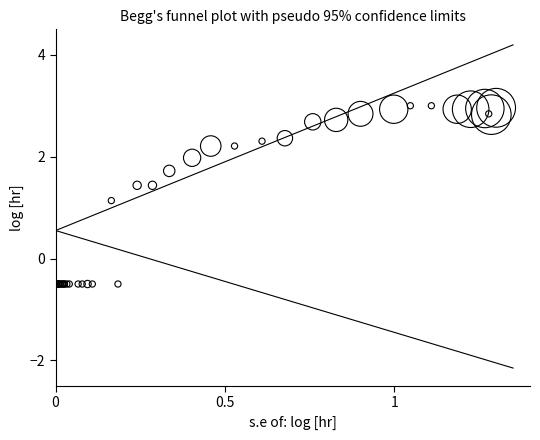

What Y value in the scatter plot is closest to 1?

1.1